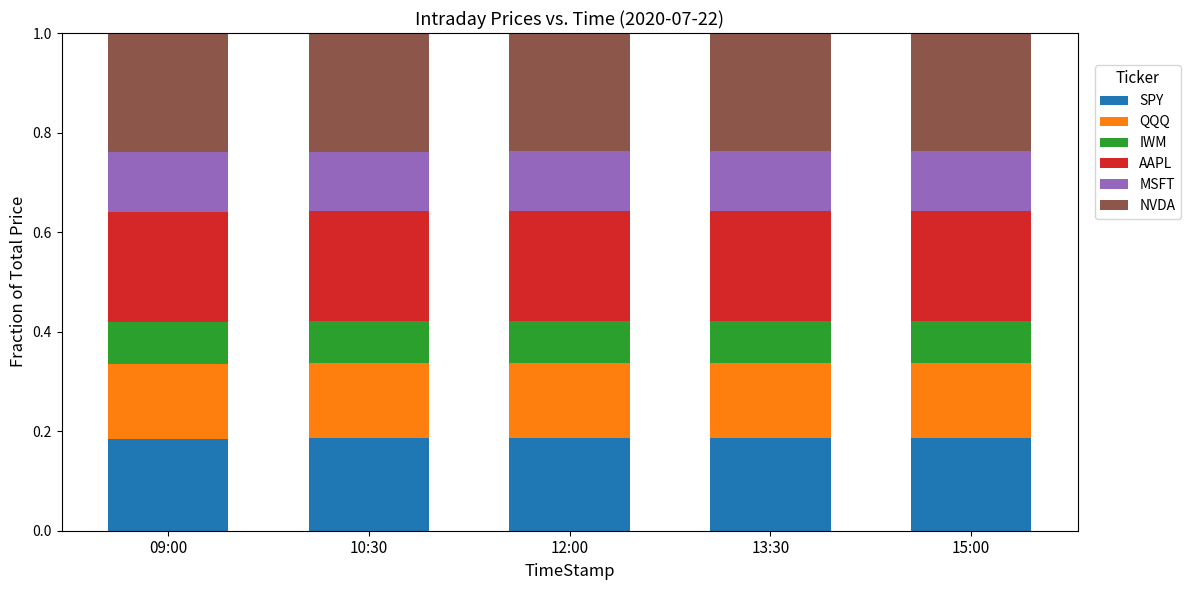

What is the total value across all series at 09:00?

1.0